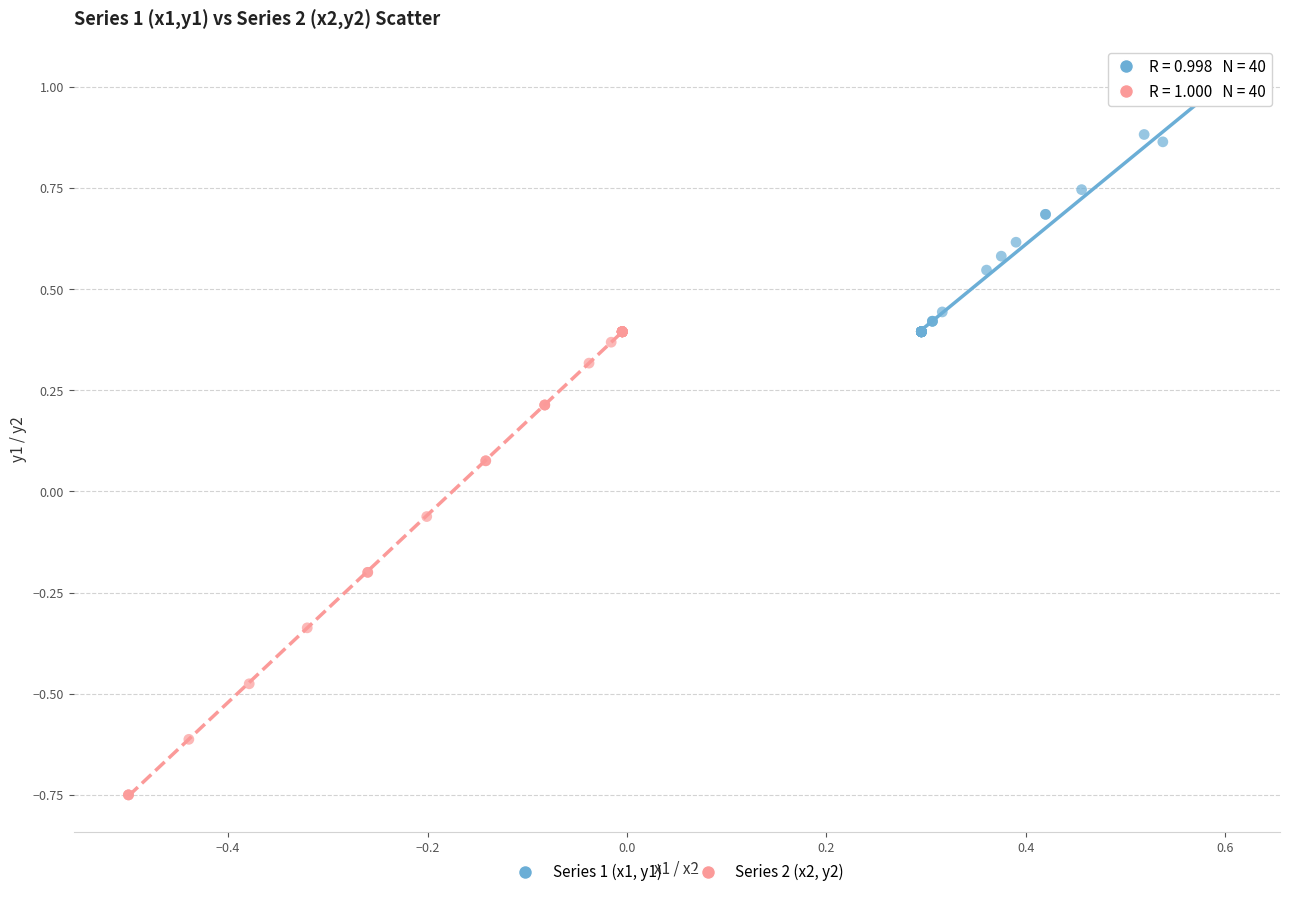

Which series reaches the maximum Y coordinate?

Series 1 (x1, y1)